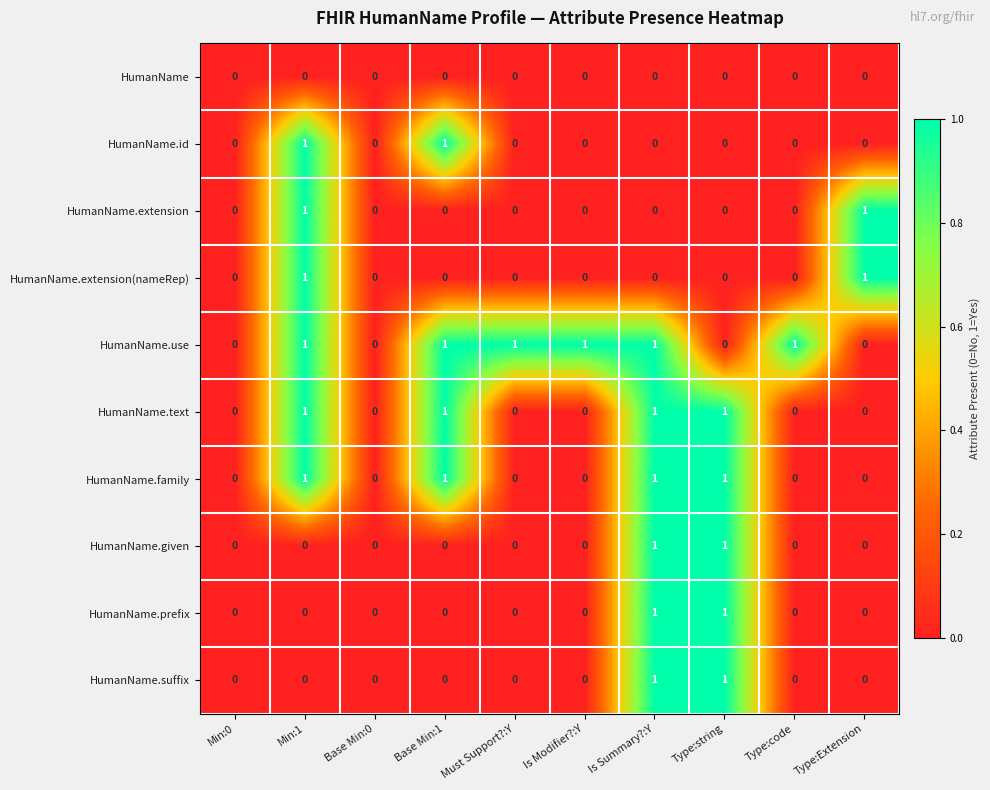

The value of HumanName.extension at Min:0 is 1. True or false?

False